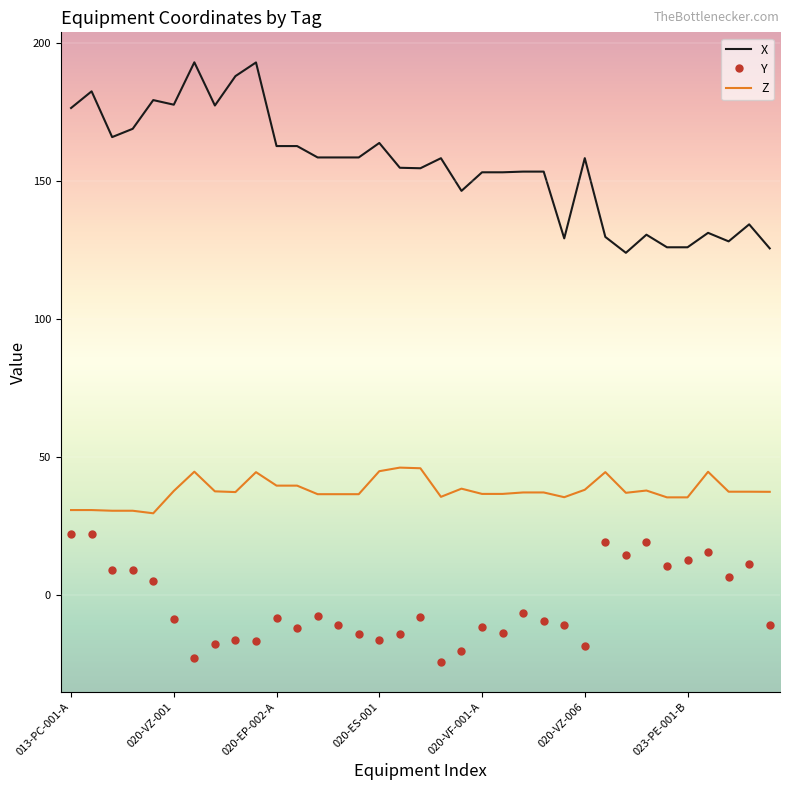

True or false: Z and Y intersect in this chart.

False